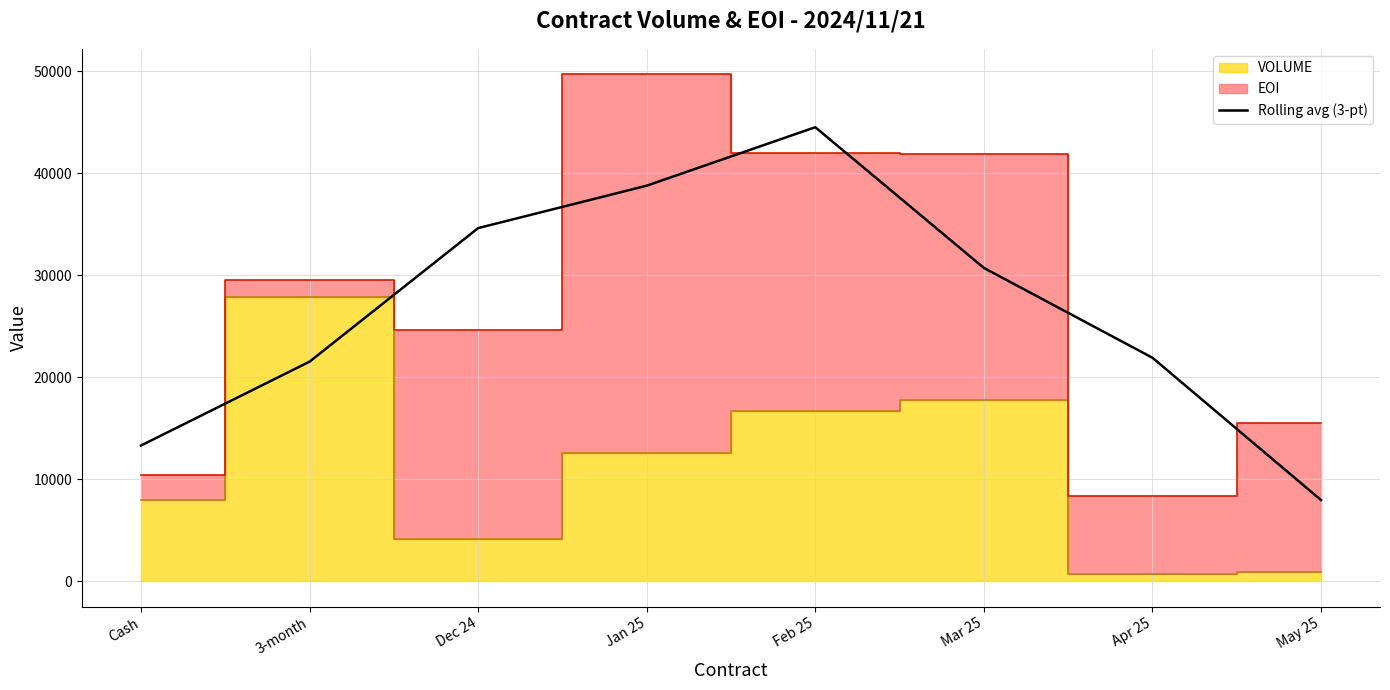

Count the number of categories in the chart.

8